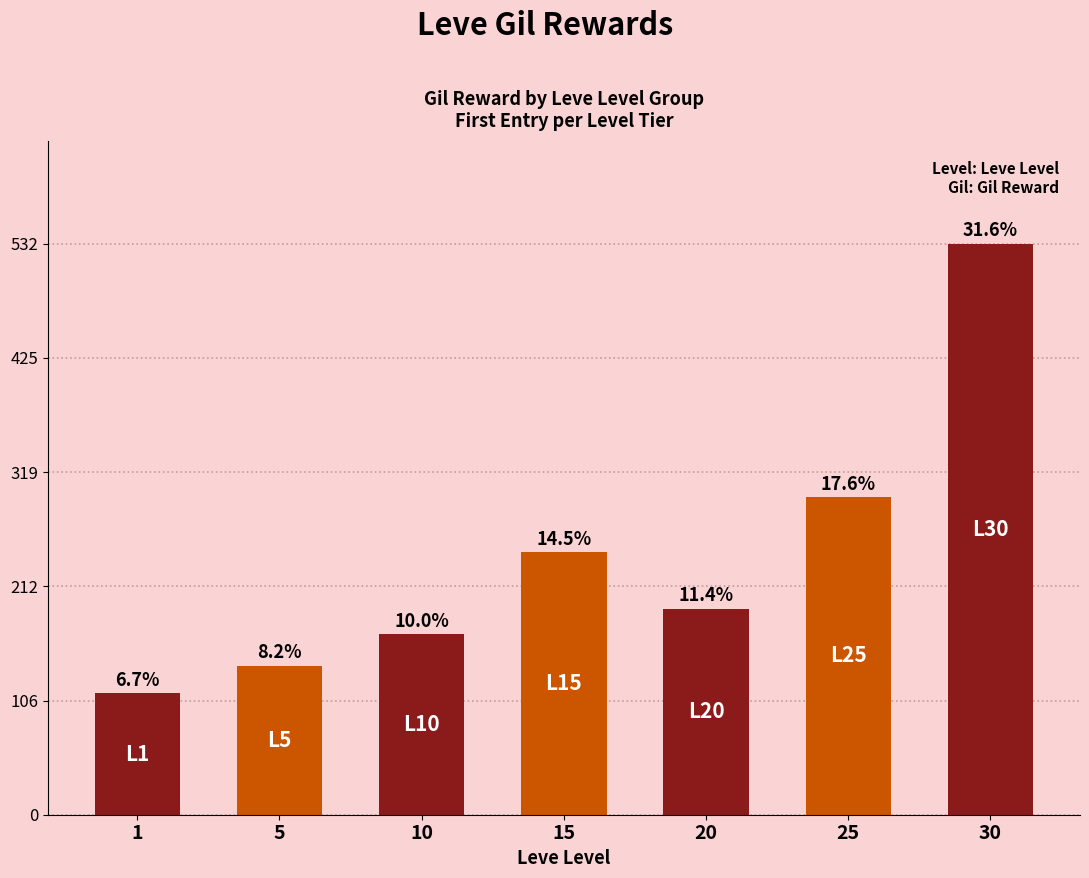

How many bars are there in total?

7